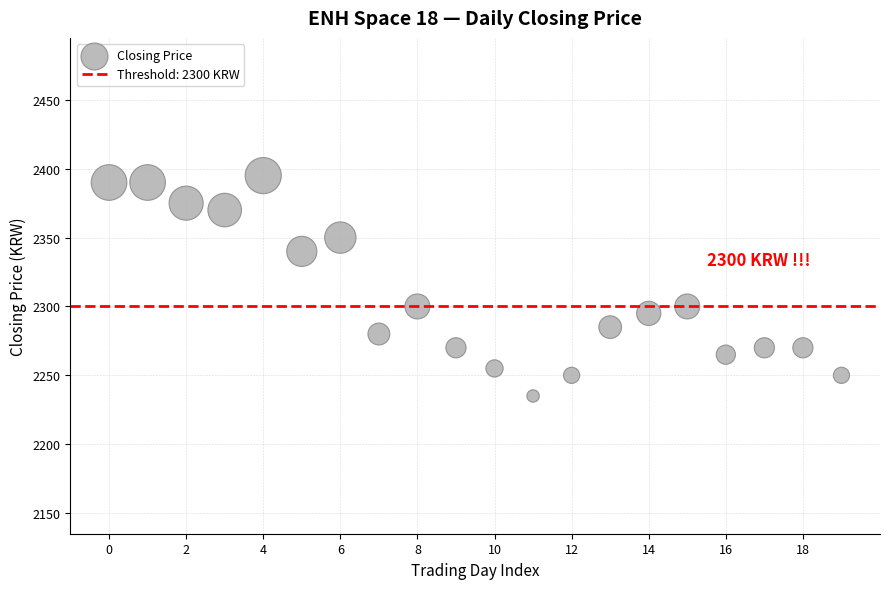

What is the range of Y values (max minus min)?

160